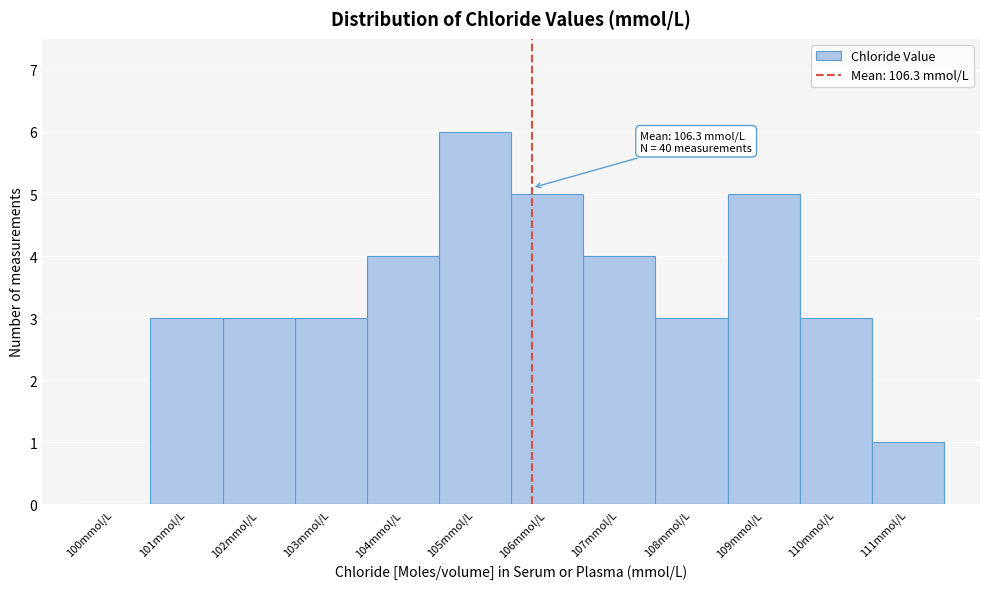

Reading left to right, list all the values displayed in this chart.

100mmol/L=0	101mmol/L=3	102mmol/L=3	103mmol/L=3	104mmol/L=4	105mmol/L=6	106mmol/L=5	107mmol/L=4	108mmol/L=3	109mmol/L=5	110mmol/L=3	111mmol/L=1